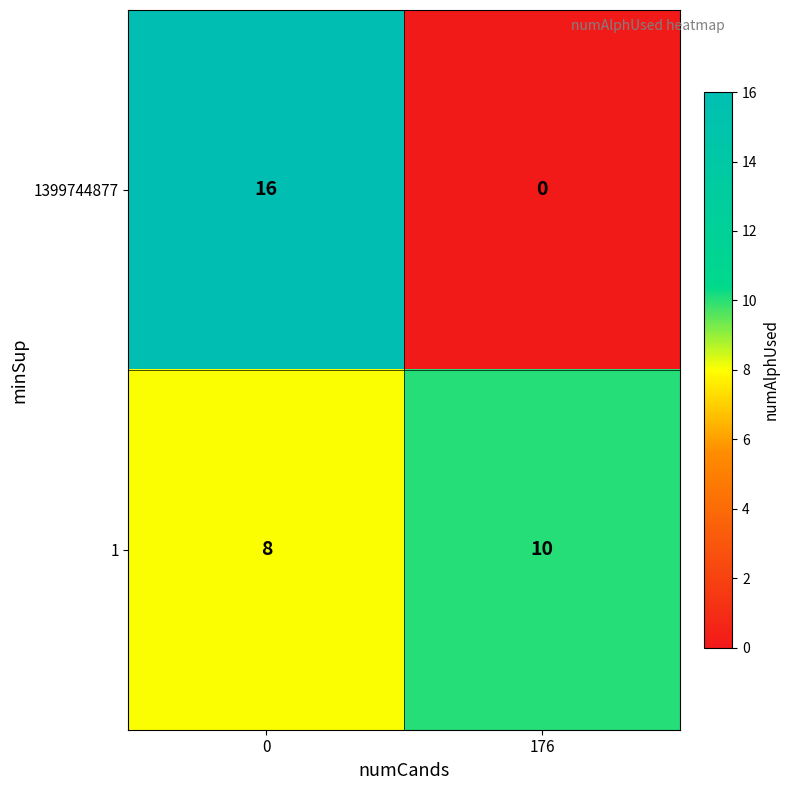

What is the sum of all 1 values?

18